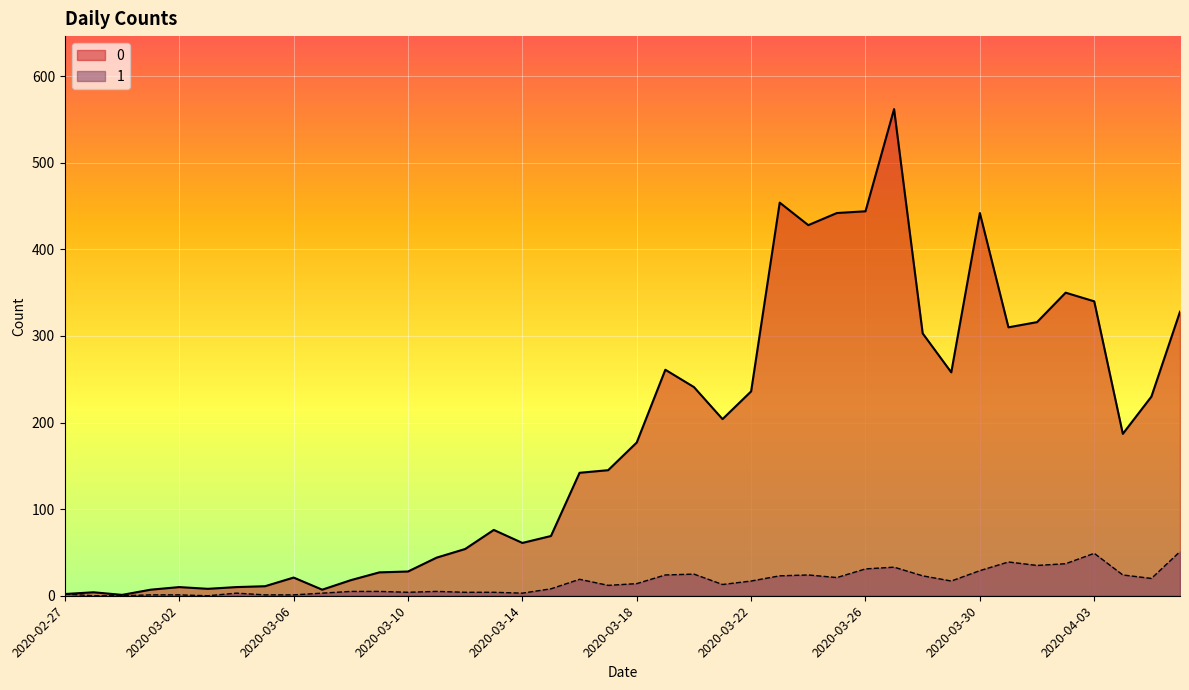

True or false: 1 has a value of 52 at 2020-04-02.

False